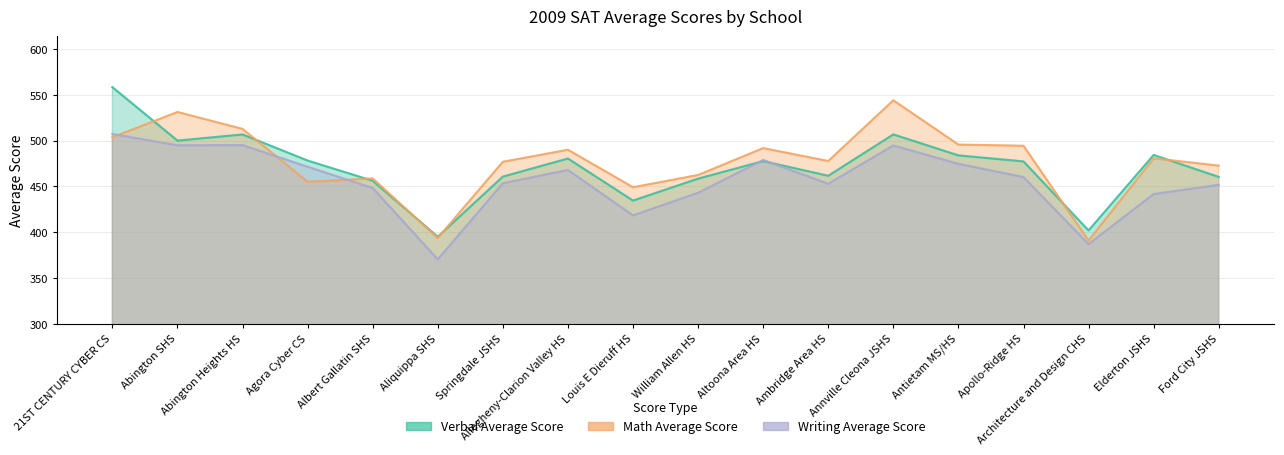

What is the maximum value shown in the chart?

558.4